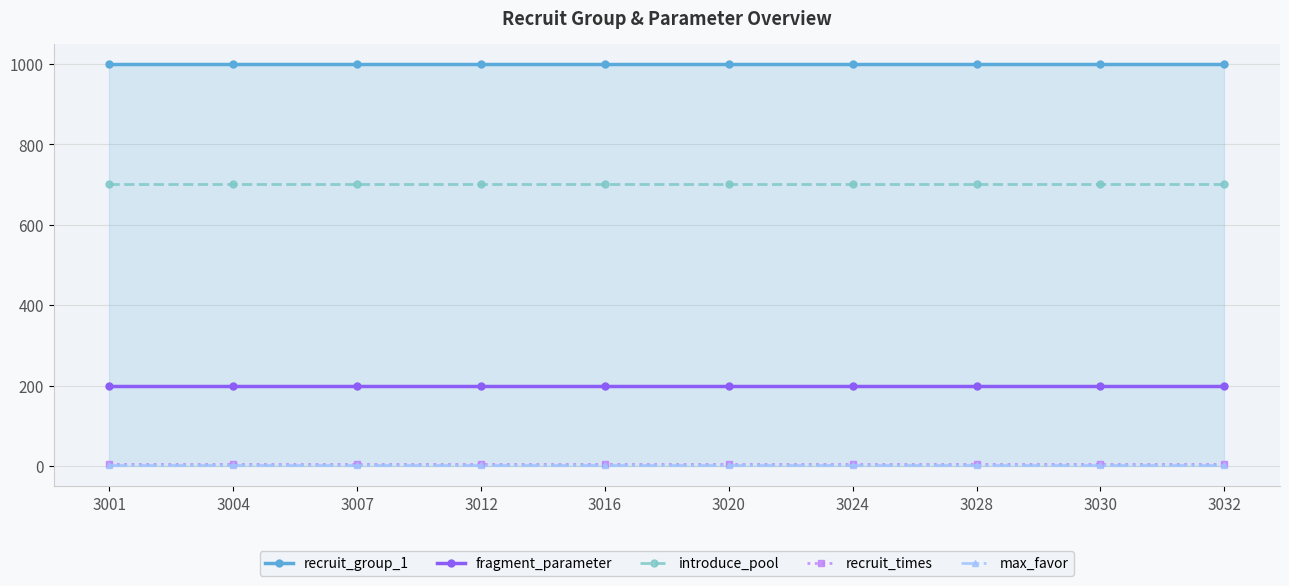

True or false: recruit_group_1 and fragment_parameter intersect in this chart.

False